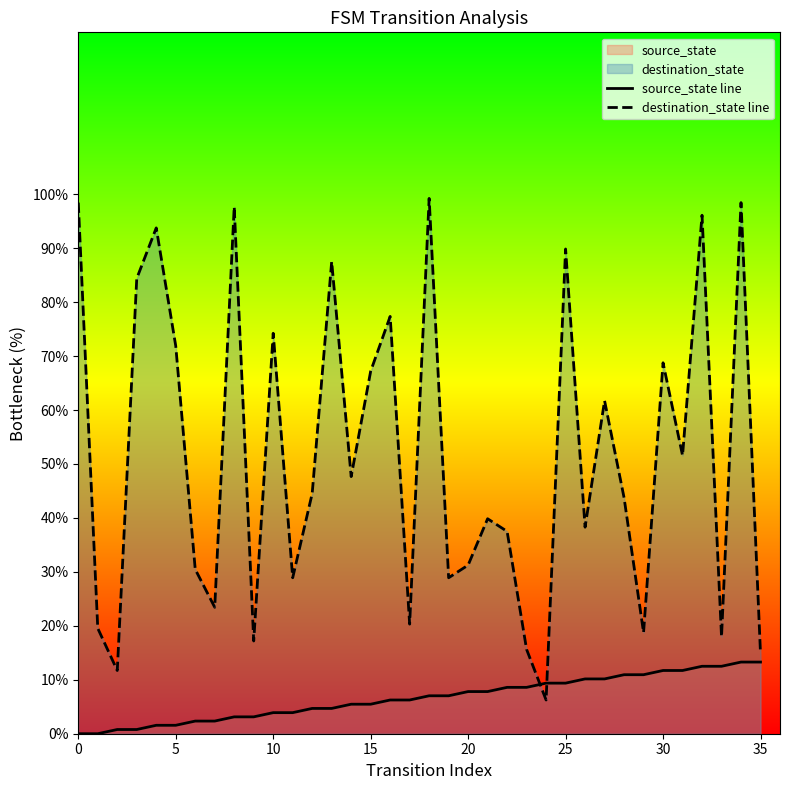

Which series has the largest Y range (max minus min)?

destination_state line